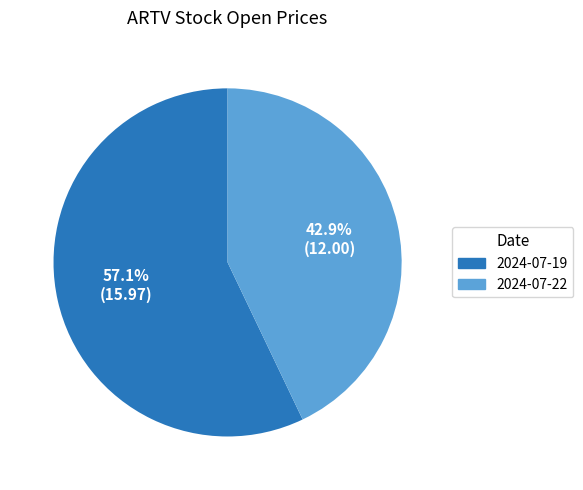

What is the largest slice in the pie chart?

2024-07-19